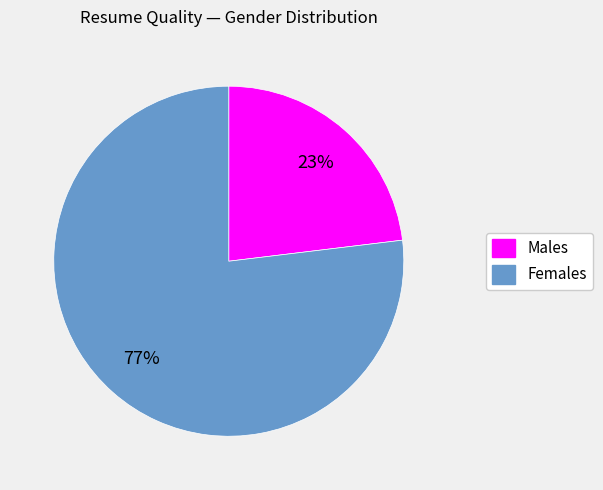

Is there any slice that represents more than half of the pie?

Yes